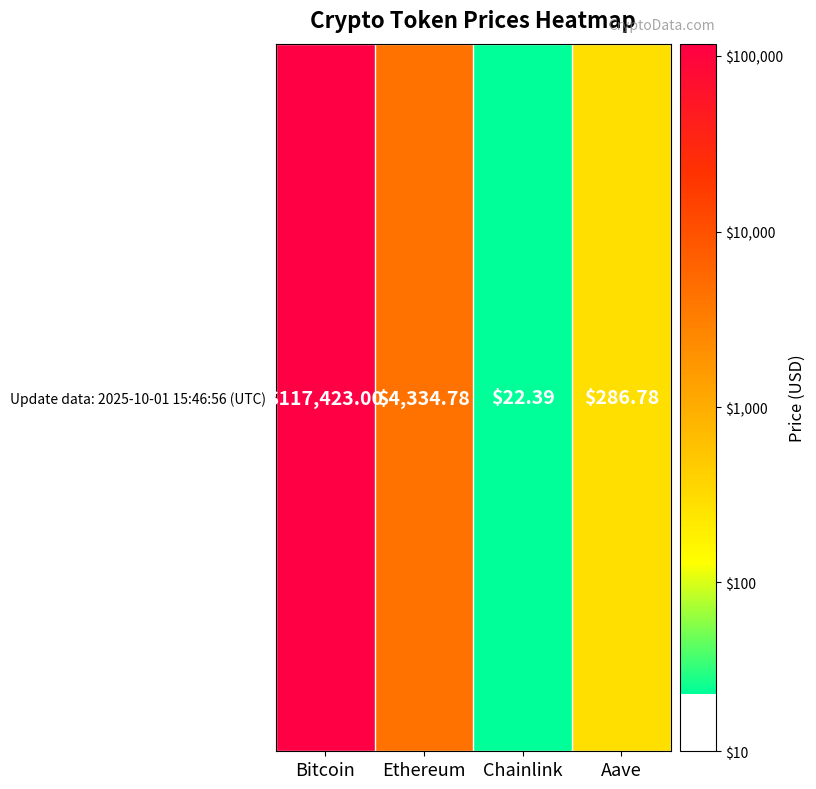

What value does the data have at Bitcoin?

5.1